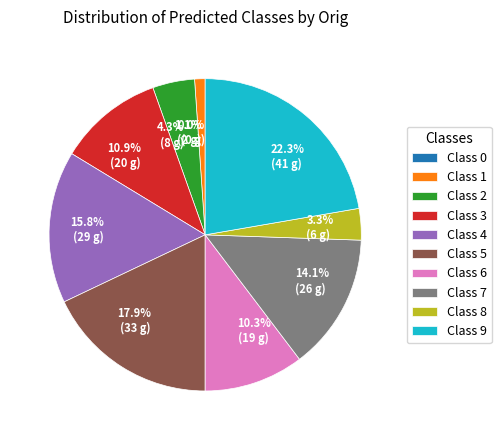

Is 18 the majority of the pie?

No